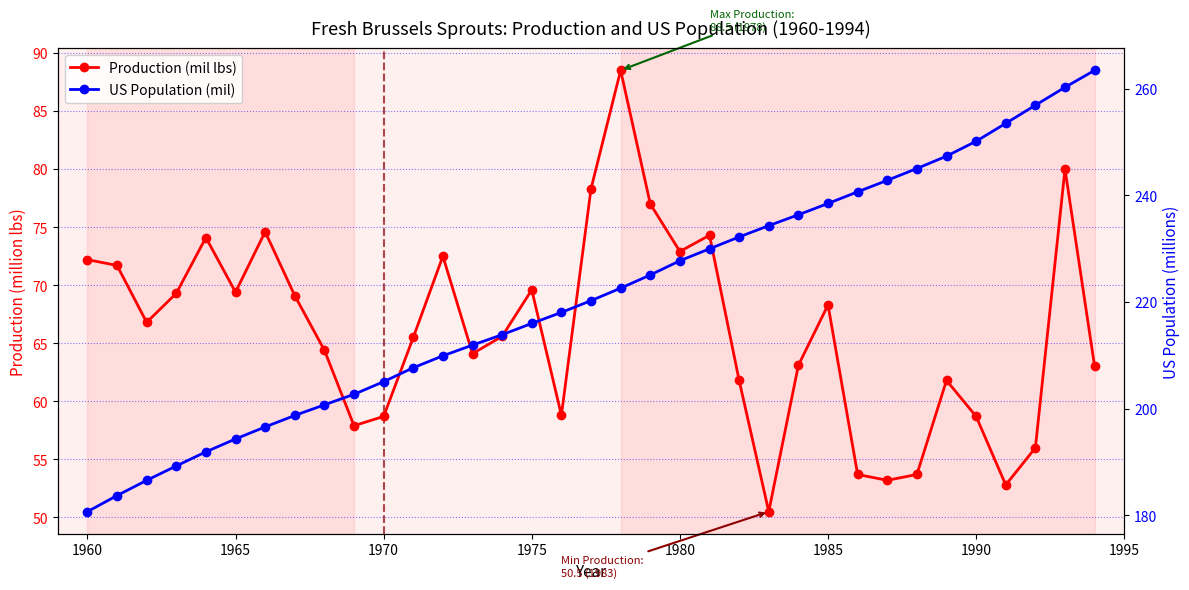

What is the difference between the maximum and second lowest values in the Production (mil lbs) series?

35.7